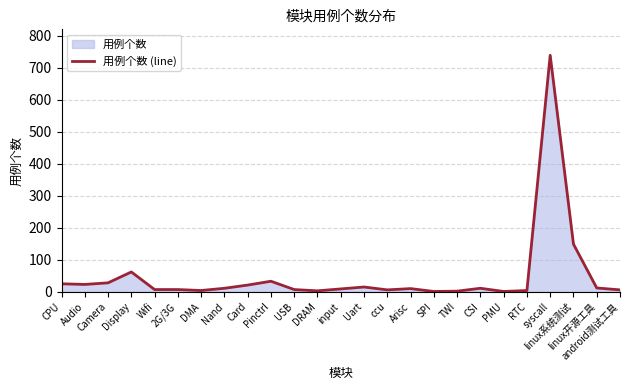

Which category has the lowest value across all series?

SPI